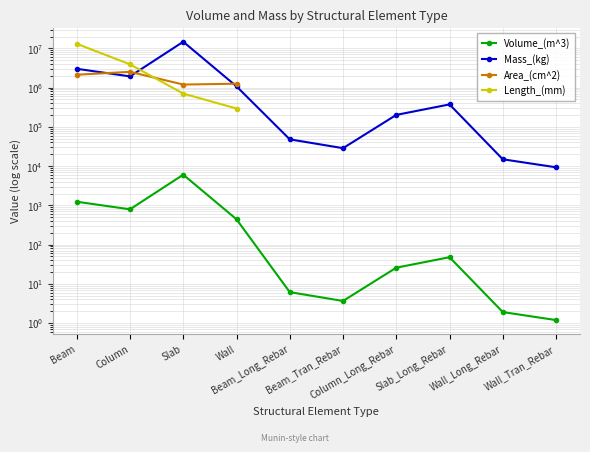

True or false: Length_(mm) has a value of 294000.0 at Wall.

True